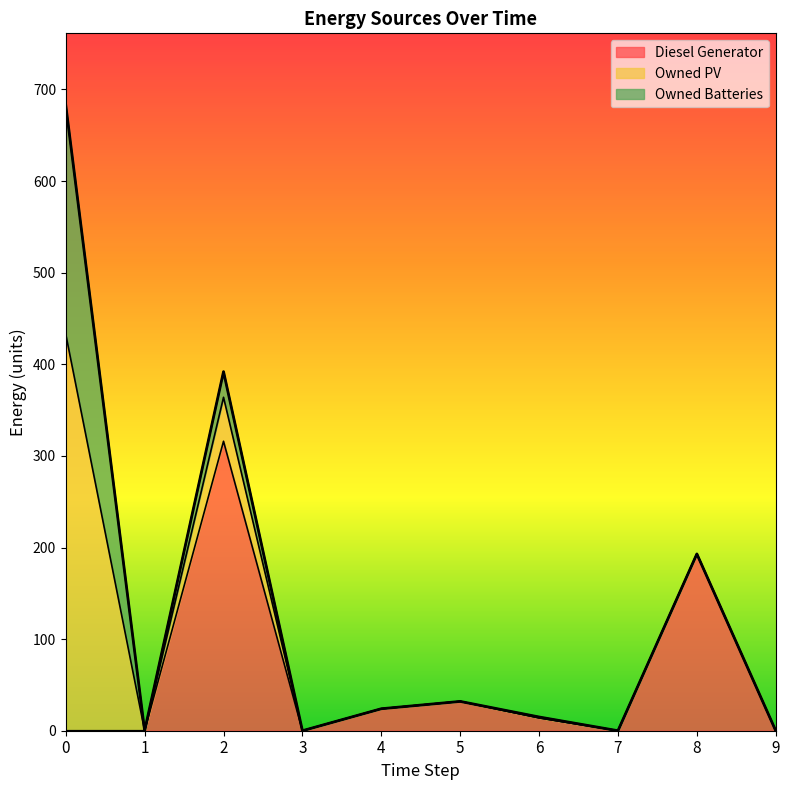

Reading left to right, transcribe all the data shown in this chart.

Diesel Generator: 0	0	316	0	24	32	14	0	193	0
Owned PV: 433	0	48	0	0	0	0	0	0	0
Owned Batteries: 250	0	28	0	0	0	1	0	0	0